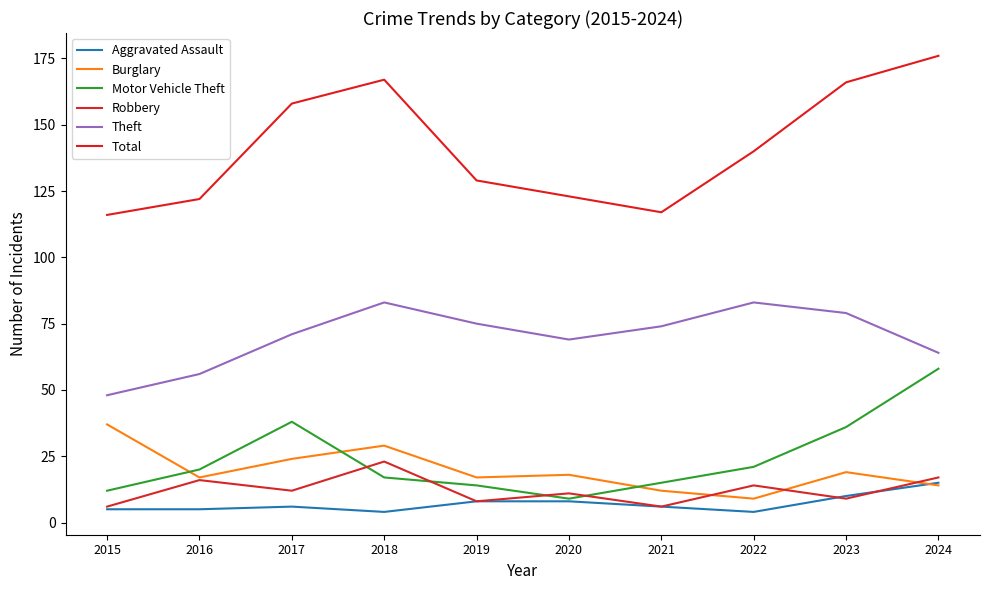

What is the sum of the Motor Vehicle Theft values at 2024 and 2023?

94